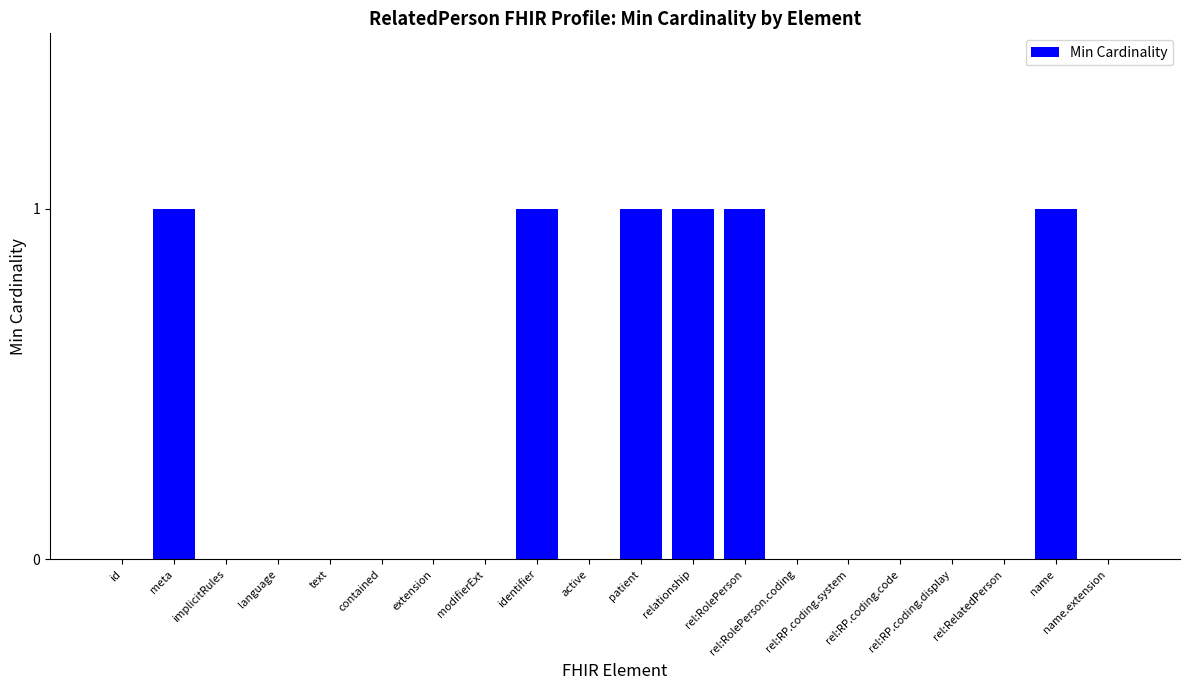

What is the sum of all values?

6